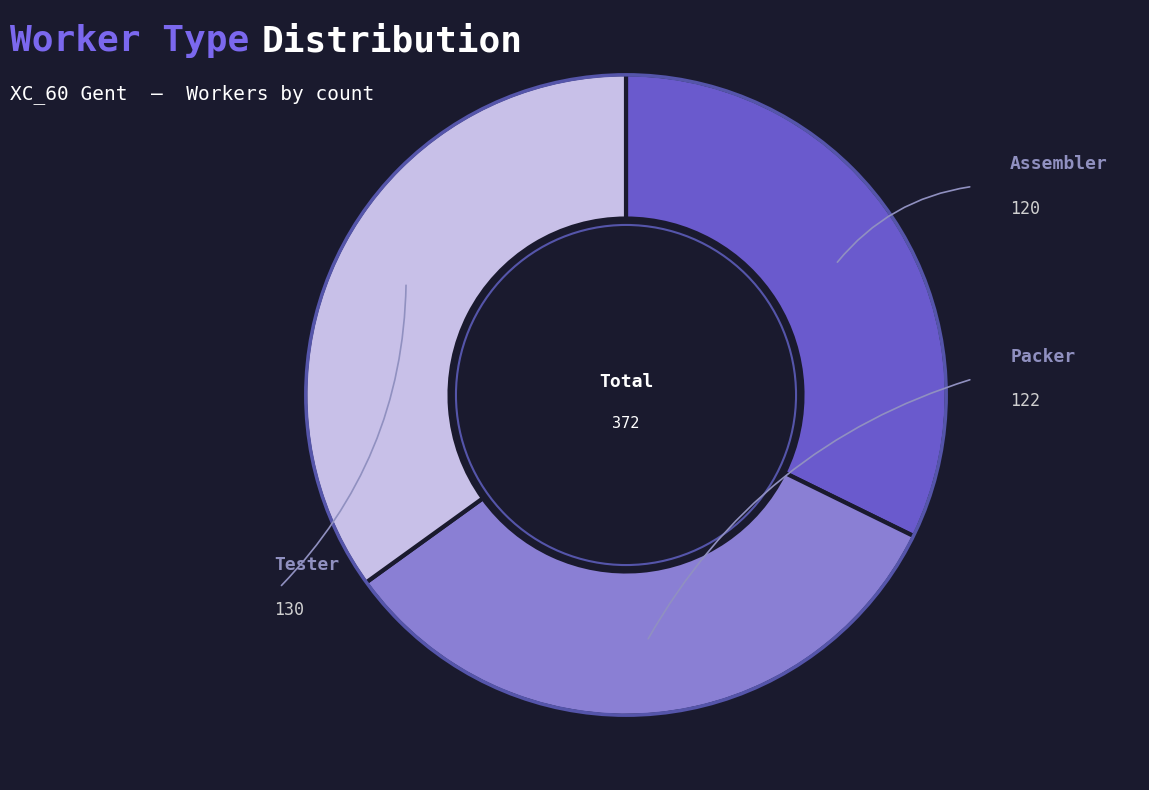

How many slices are in this pie chart?

3